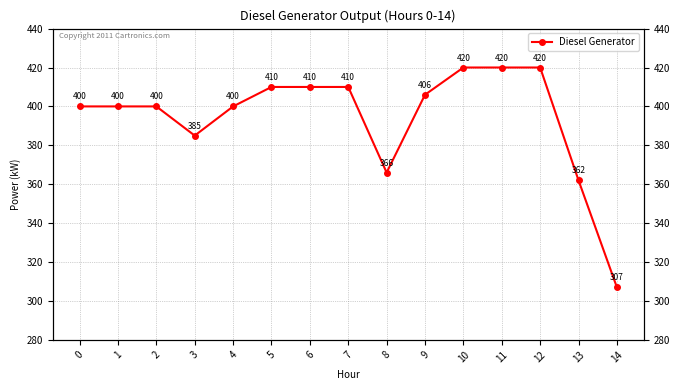

How many lines are shown in the chart?

1